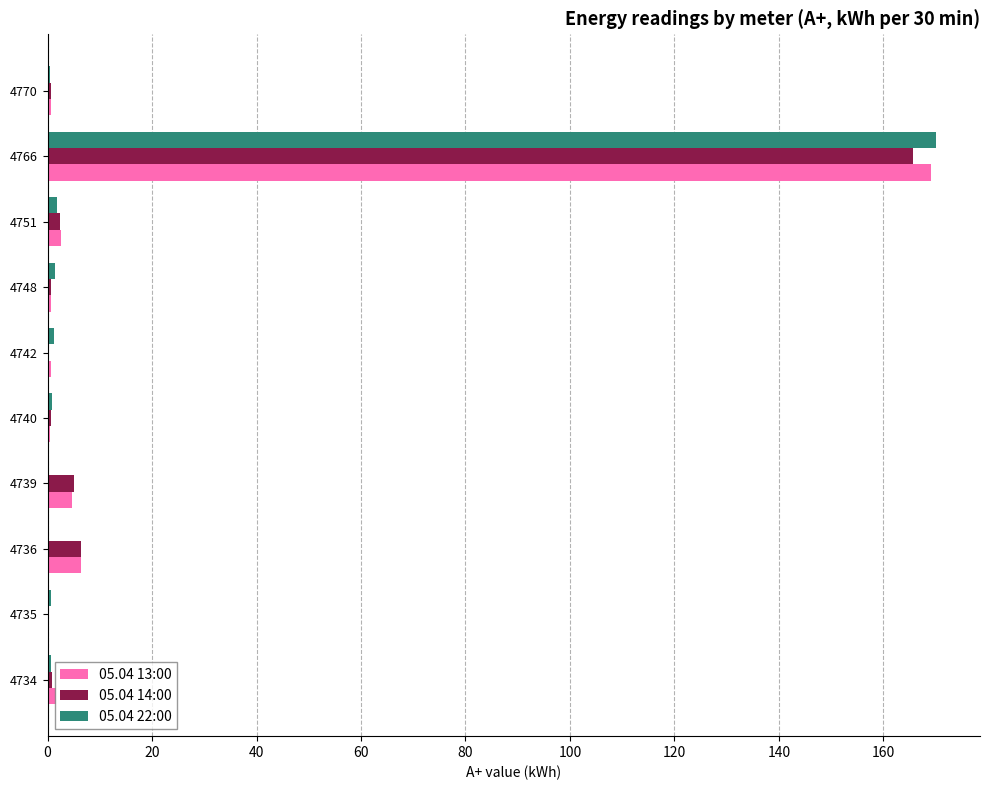

The 05.04 22:00 series shows 1.4 at 4748. True or false?

True